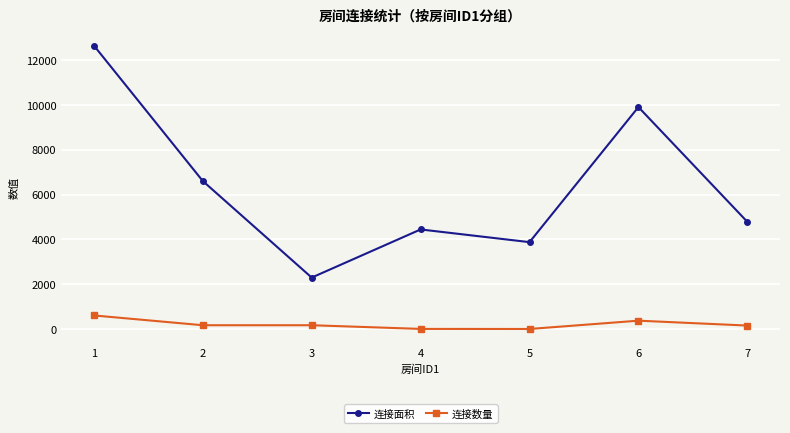

What is the total value across all series at 6?

10280